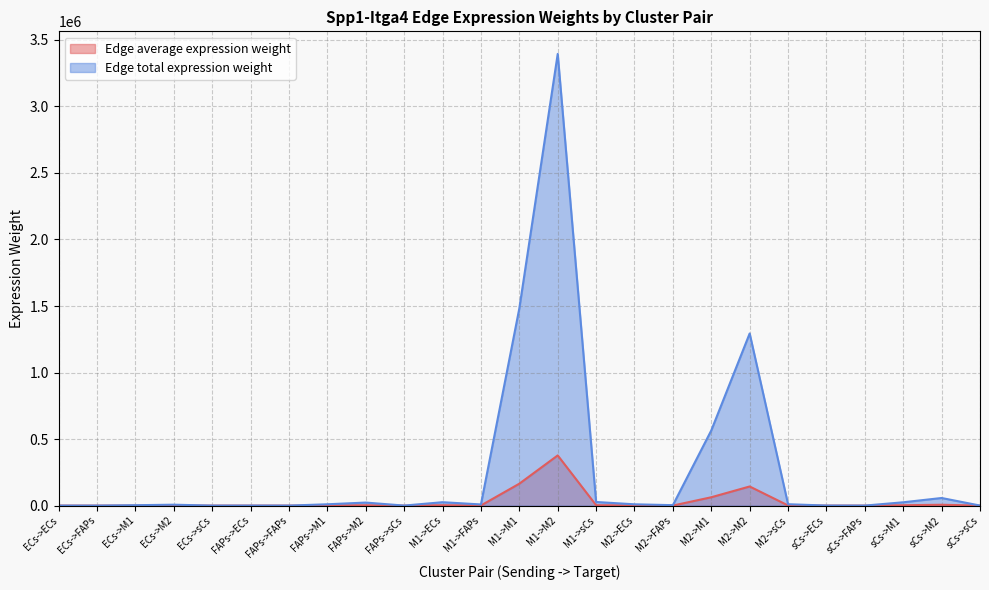

How many distinct data groups are displayed?

2